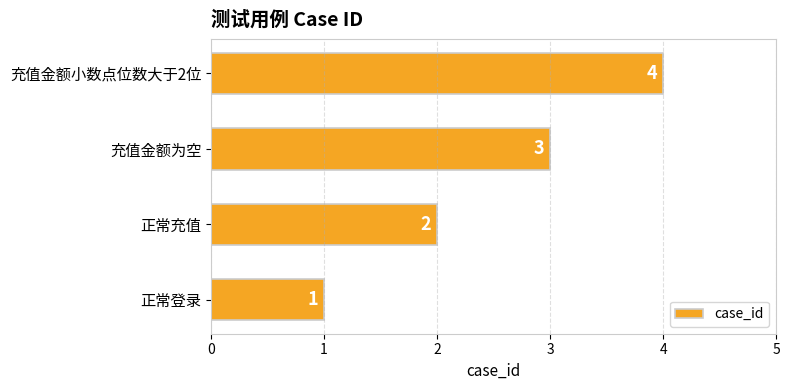

List the labels in order of value, largest first.

充值金额小数点位数大于2位, 充值金额为空, 正常充值, 正常登录